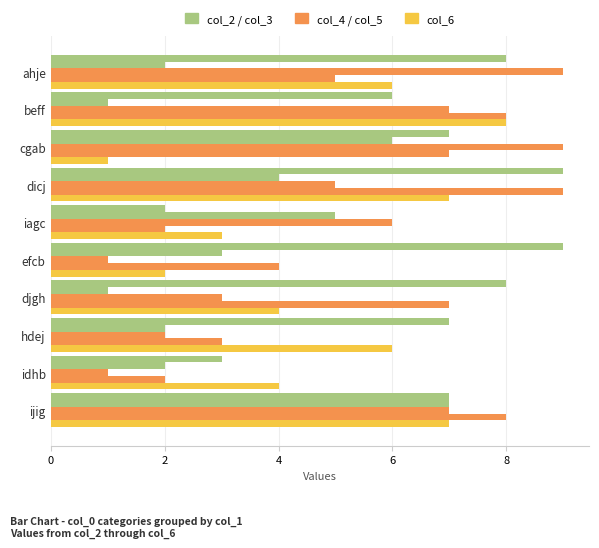

How many categories are shown in the chart?

10